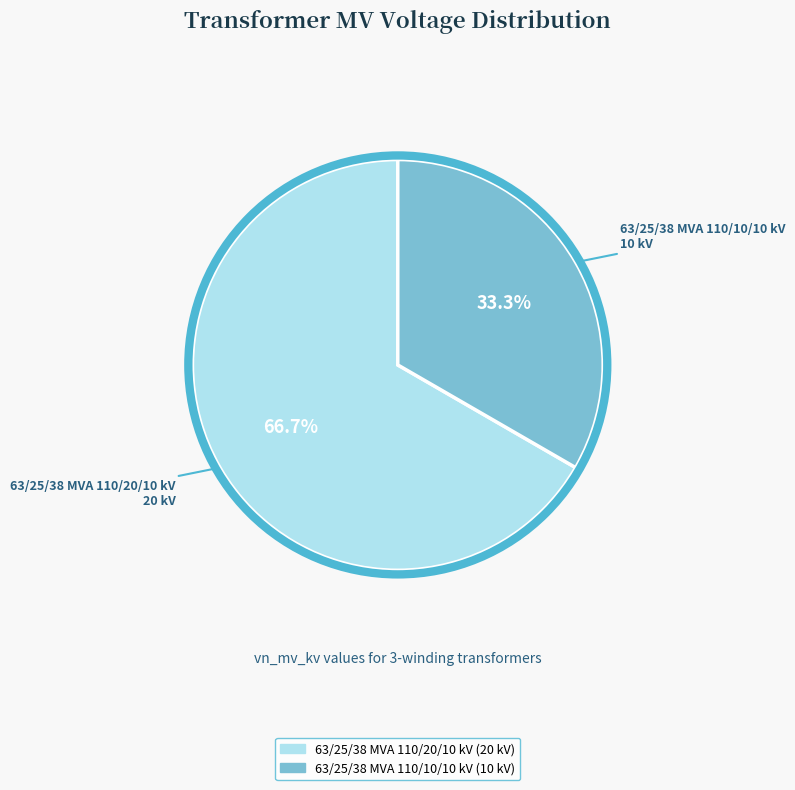

To the nearest percent, what portion does 63/25/38 MVA 110/10/10 kV represent?

33%